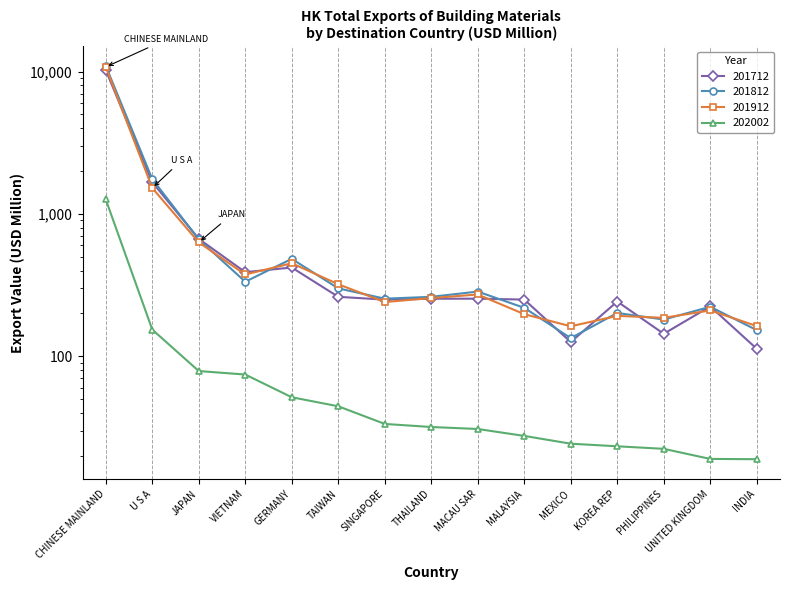

Reading left to right, transcribe all the data shown in this chart.

201712: CHINESE MAINLAND=10233.9	U S A=1671.0	JAPAN=667.9	VIETNAM=389.8	GERMANY=420.4	TAIWAN=261.6	SINGAPORE=250.0	THAILAND=253.6	MACAU SAR=253.9	MALAYSIA=250.2	MEXICO=125.9	KOREA REP=242.4	PHILIPPINES=143.9	UNITED KINGDOM=223.9	INDIA=112.9
201812: CHINESE MAINLAND=10951.3	U S A=1756.6	JAPAN=662.0	VIETNAM=334.0	GERMANY=483.4	TAIWAN=299.9	SINGAPORE=253.9	THAILAND=261.5	MACAU SAR=284.8	MALAYSIA=218.9	MEXICO=134.1	KOREA REP=201.4	PHILIPPINES=181.2	UNITED KINGDOM=222.7	INDIA=152.7
201912: CHINESE MAINLAND=10767.7	U S A=1520.7	JAPAN=631.0	VIETNAM=375.4	GERMANY=450.3	TAIWAN=320.5	SINGAPORE=240.4	THAILAND=256.3	MACAU SAR=271.6	MALAYSIA=197.6	MEXICO=162.4	KOREA REP=192.3	PHILIPPINES=186.2	UNITED KINGDOM=210.0	INDIA=163.1
202002: CHINESE MAINLAND=1264.0	U S A=154.0	JAPAN=78.7	VIETNAM=74.4	GERMANY=51.5	TAIWAN=44.5	SINGAPORE=33.5	THAILAND=31.9	MACAU SAR=30.8	MALAYSIA=27.6	MEXICO=24.3	KOREA REP=23.3	PHILIPPINES=22.4	UNITED KINGDOM=19.0	INDIA=18.9